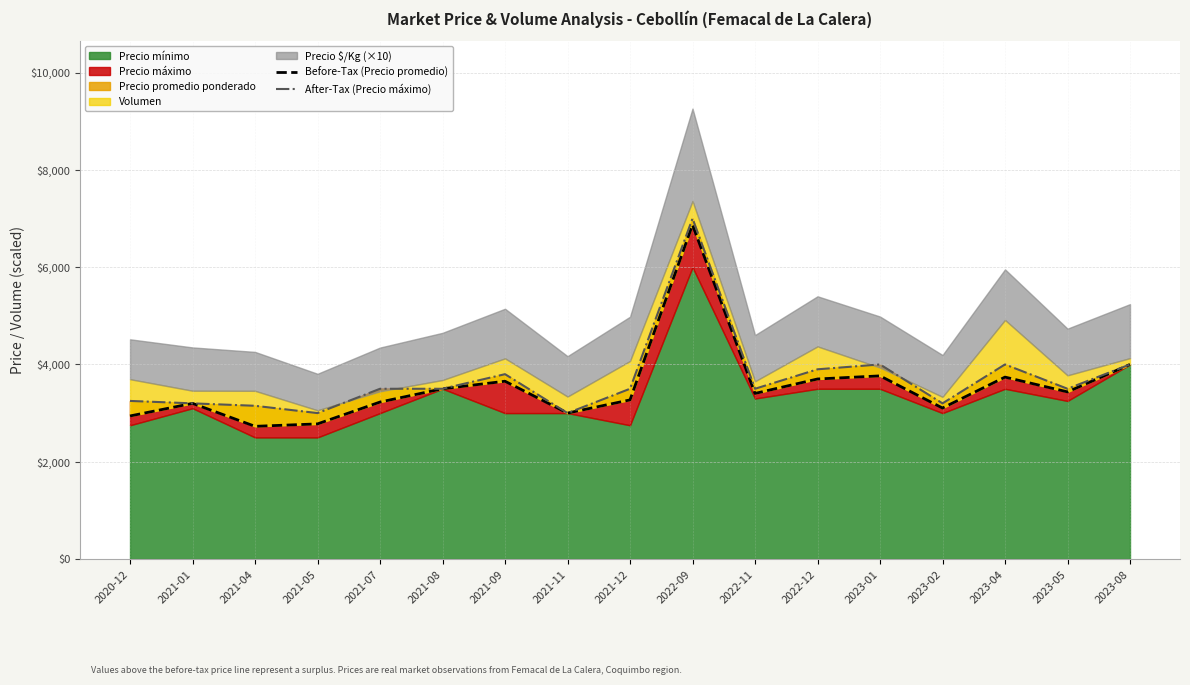

What is the total value across all series at 2021-12?

6771